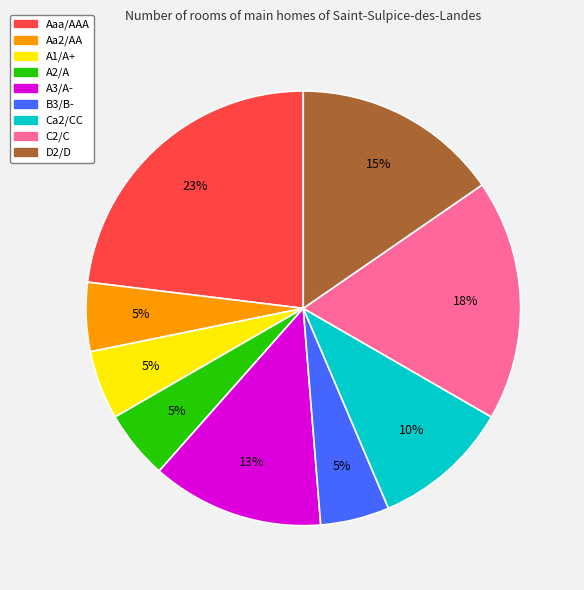

The A1/A+ slice represents 15% of the pie. True or false?

False